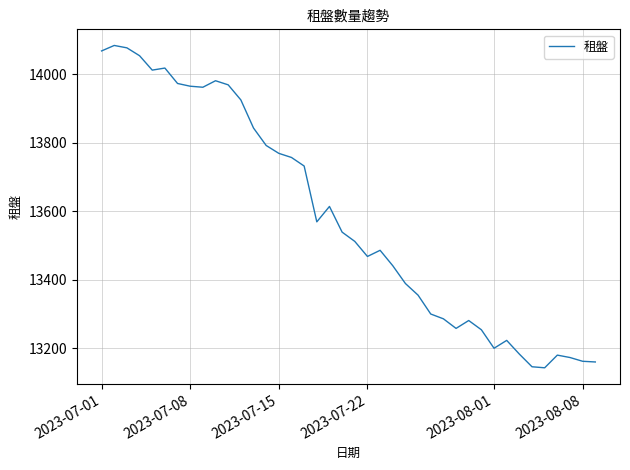

What is the sum of all values?

543303